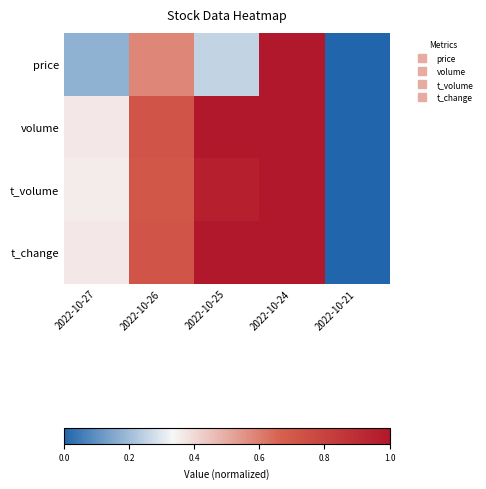

How many distinct data groups are displayed?

4